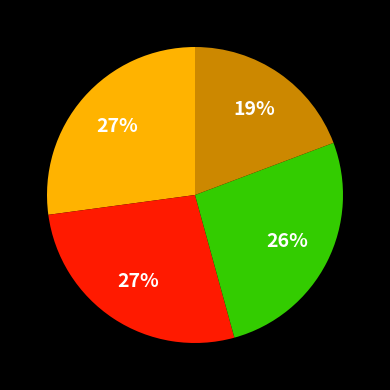

Is there any slice that represents more than half of the pie?

No